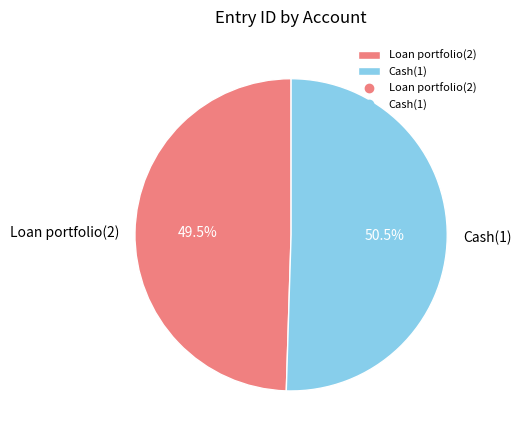

Do Loan portfolio(2) and Cash(1) together represent more than half of the pie?

Yes